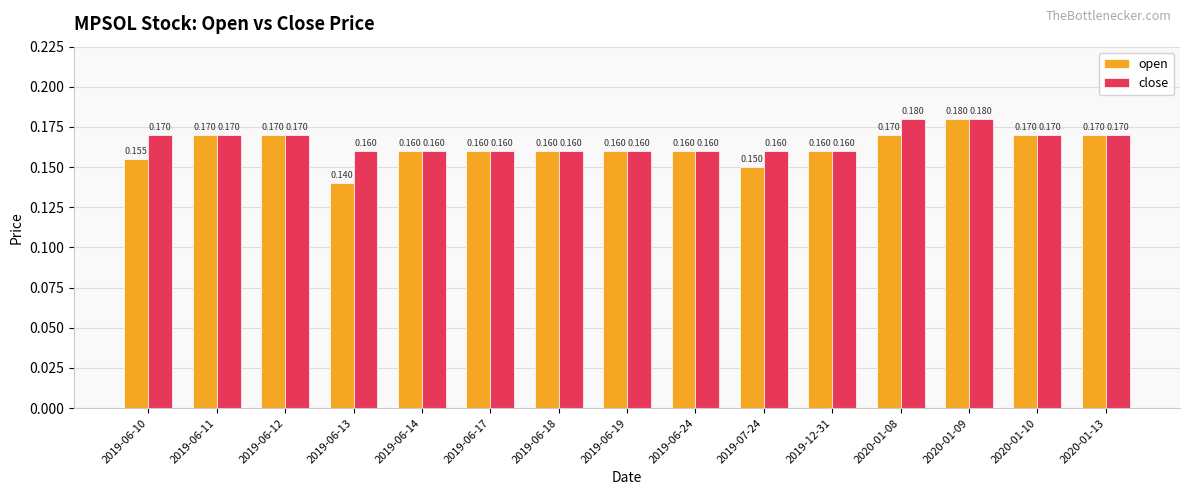

At how many categories does at least one series exceed 0?

15